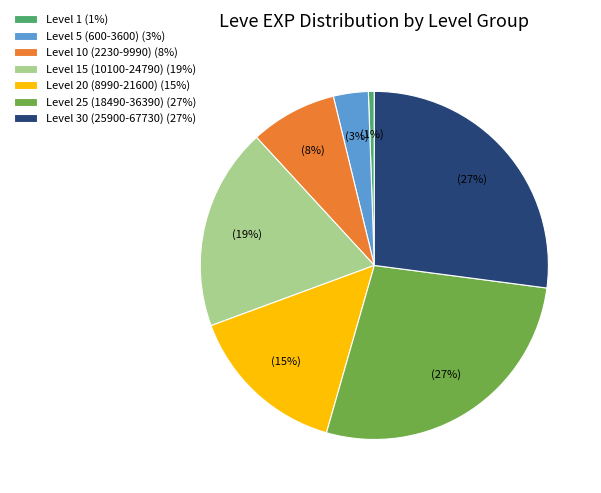

The Level 15 (10100-24790) (19%) slice represents 32% of the pie. True or false?

False